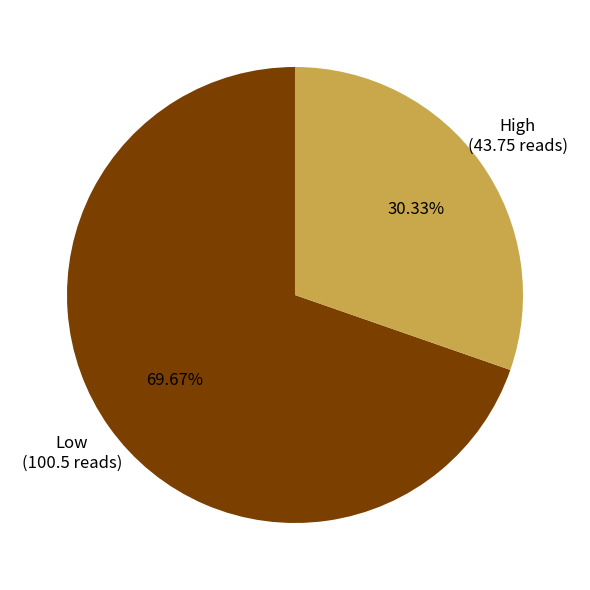

To the nearest percent, what is the difference between the High and Low slice percentages?

39%